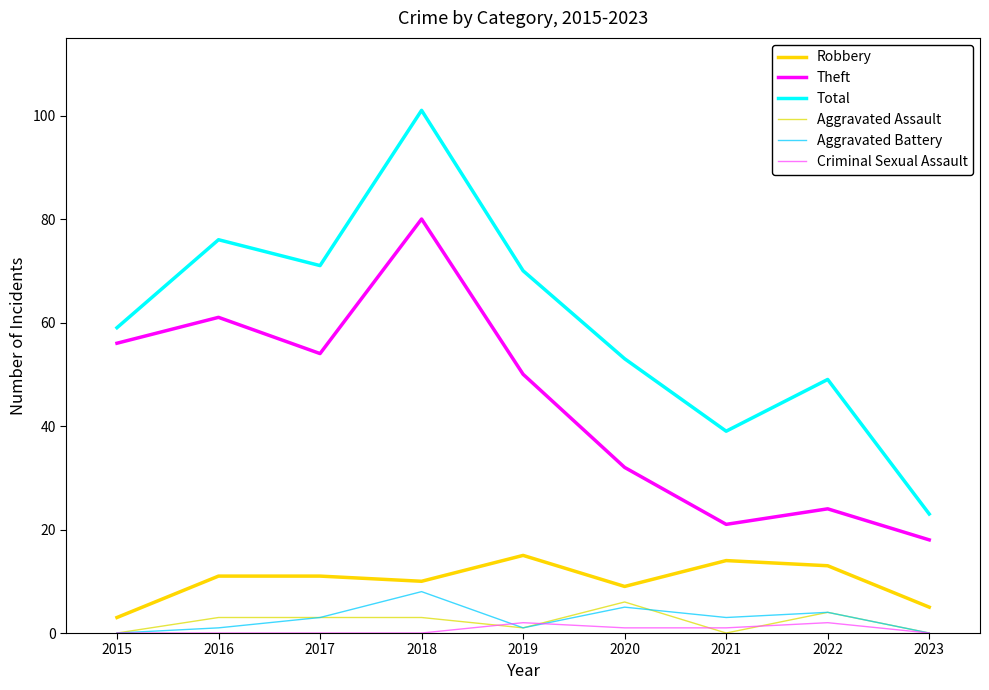

What is the difference between the maximum and minimum values in the Theft series?

62